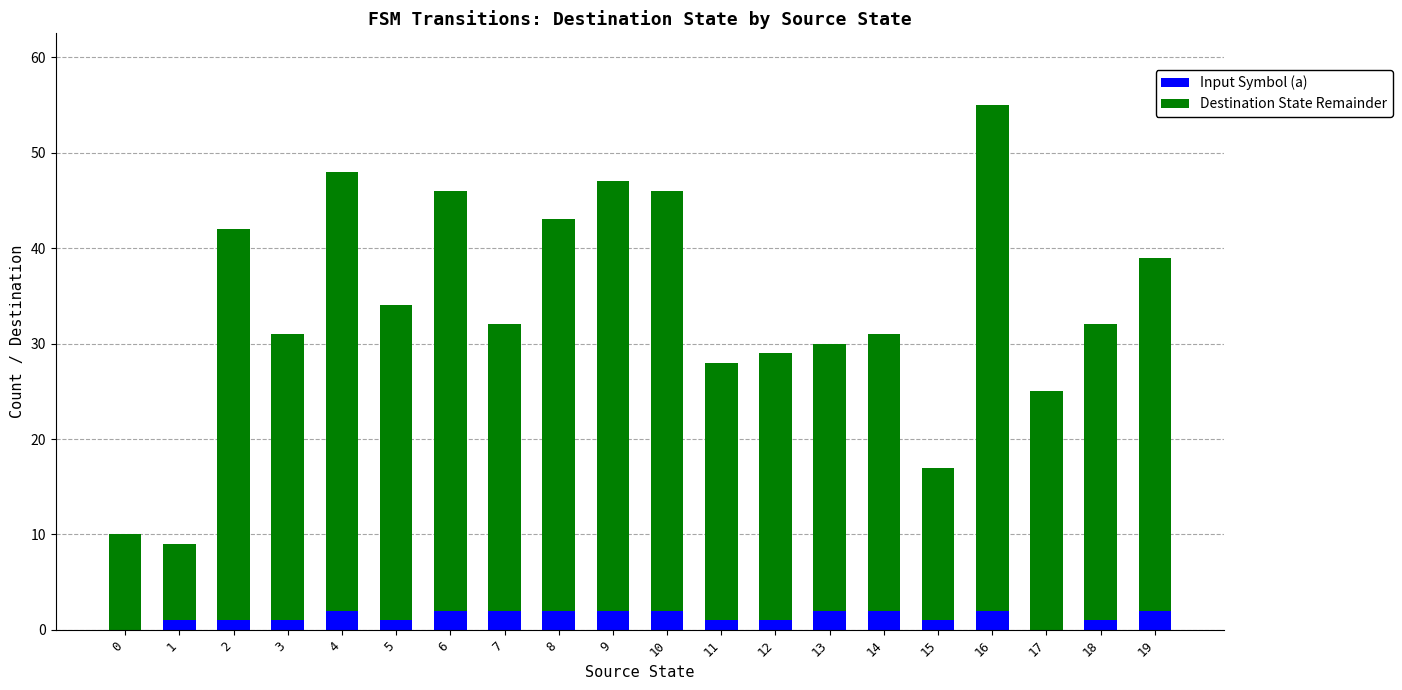

At which category is the sum across all series the highest?

16